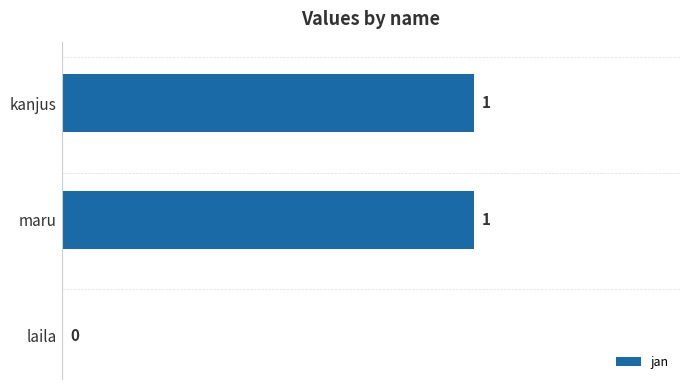

Is it true that the value at laila is -1?

False